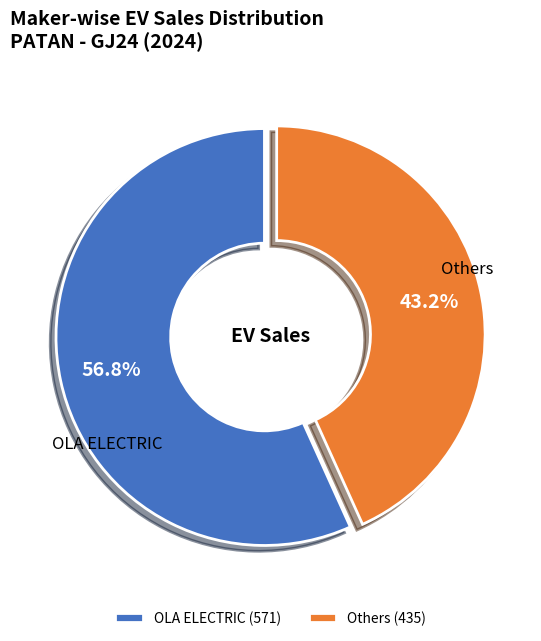

How many slices are in this pie chart?

2